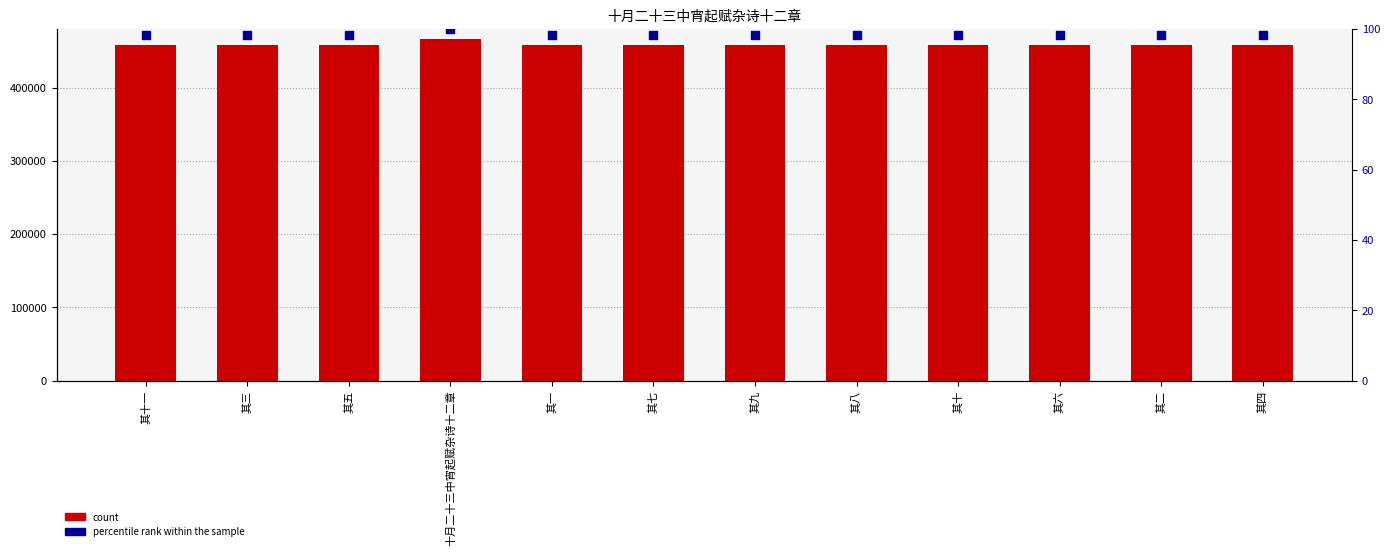

Which series contains the highest Y value?

col_0